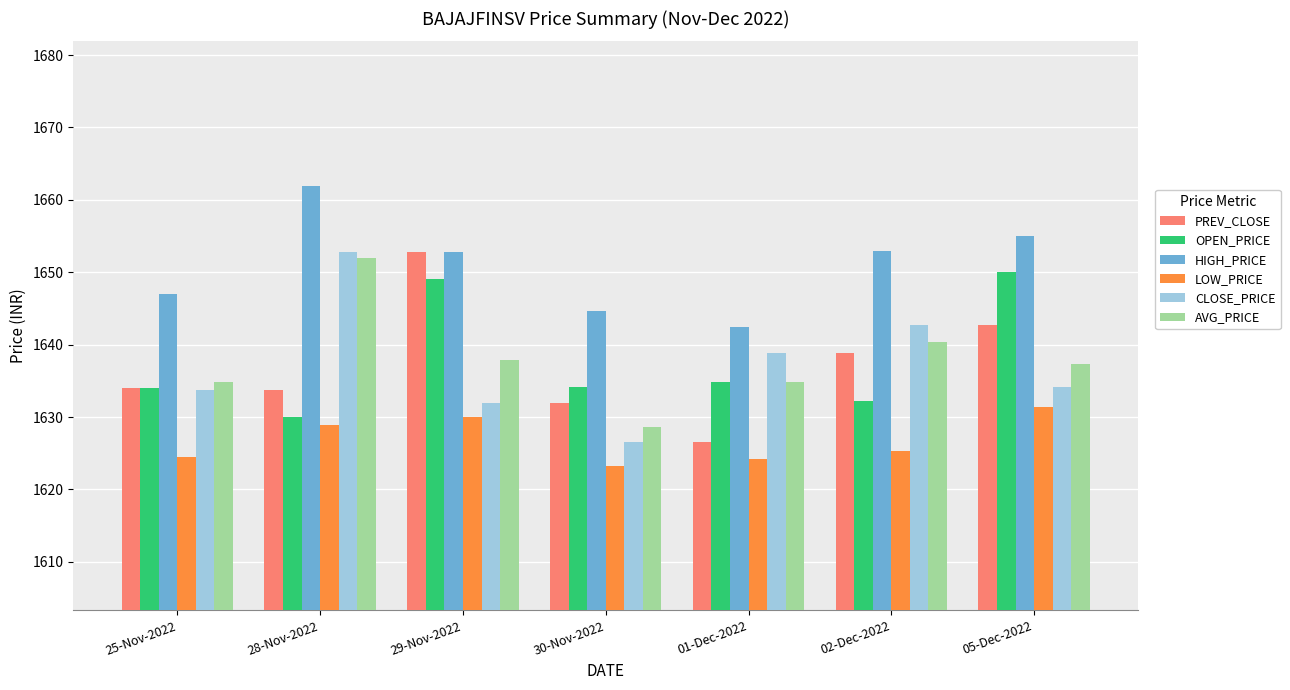

At which label does PREV_CLOSE reach its peak?

29-Nov-2022